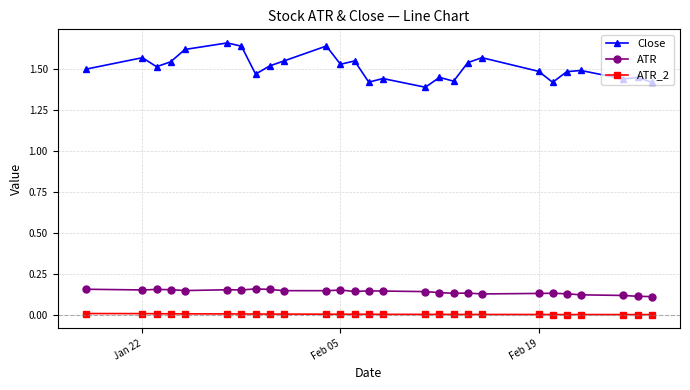

Which series has the largest total across all categories?

Close